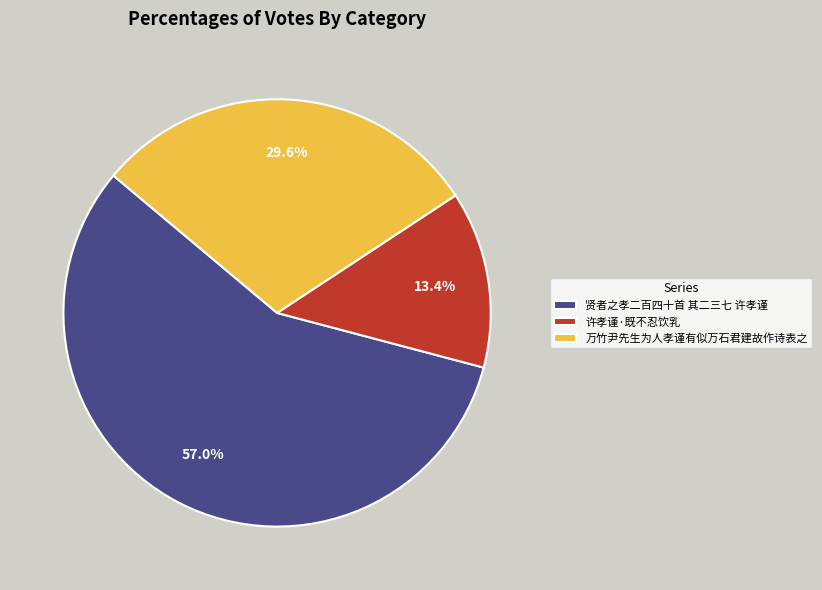

To the nearest percent, what percentage of the pie is 万竹尹先生为人孝谨有似万石君建故作诗表之?

30%